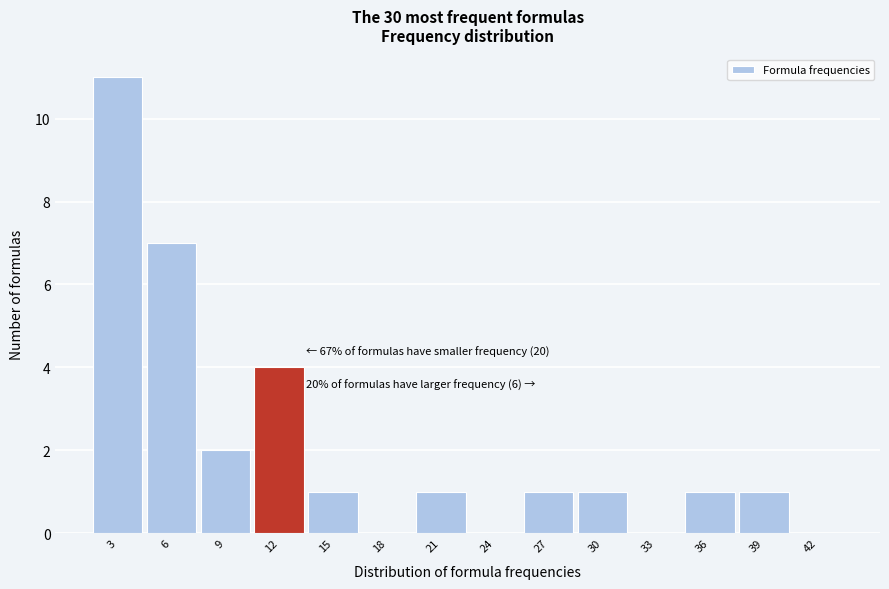

Reading left to right, list all the values displayed in this chart.

3=11	6=7	9=2	12=4	15=1	18=0	21=1	24=0	27=1	30=1	33=0	36=1	39=1	42=0